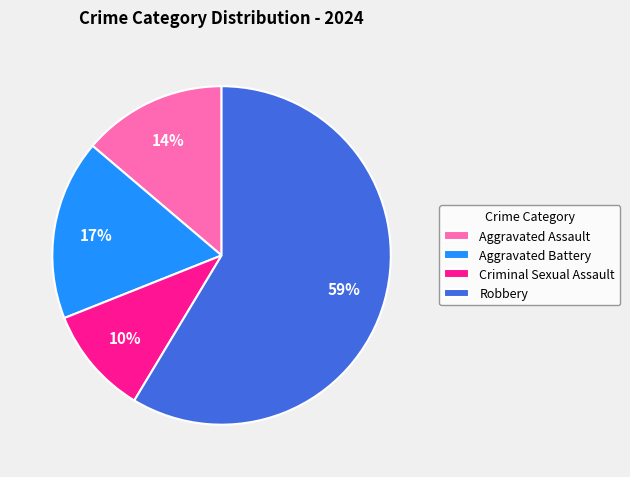

How many segments does this pie chart have?

4